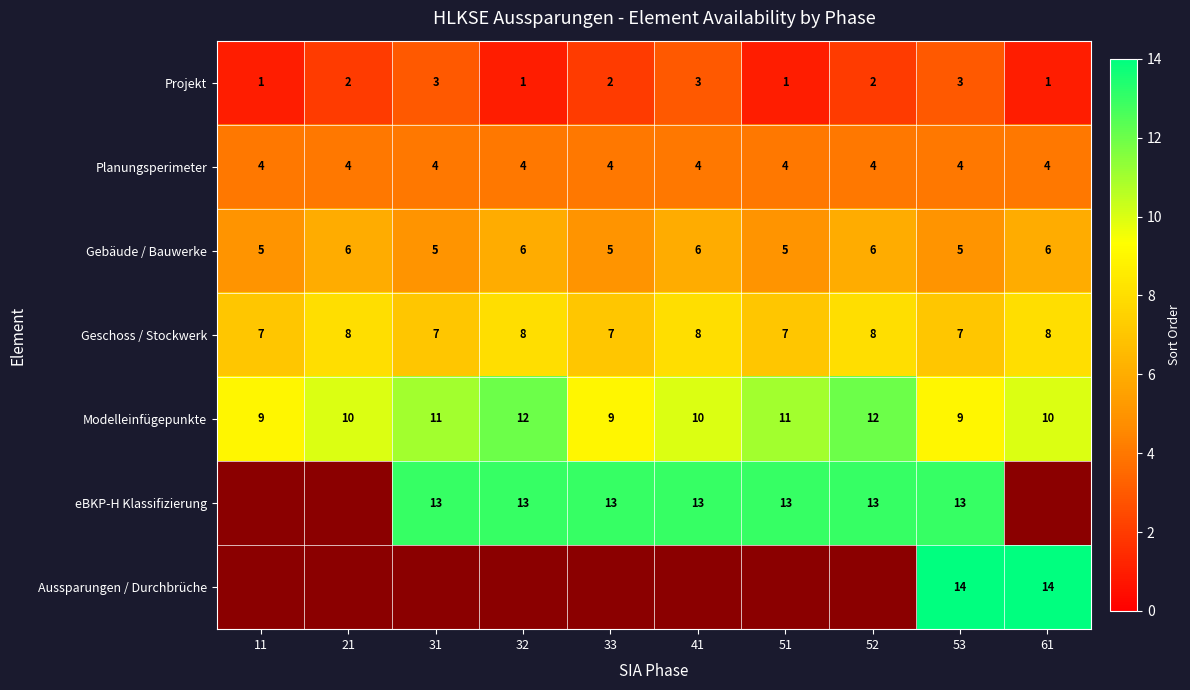

What is the minimum value for Geschoss / Stockwerk?

7